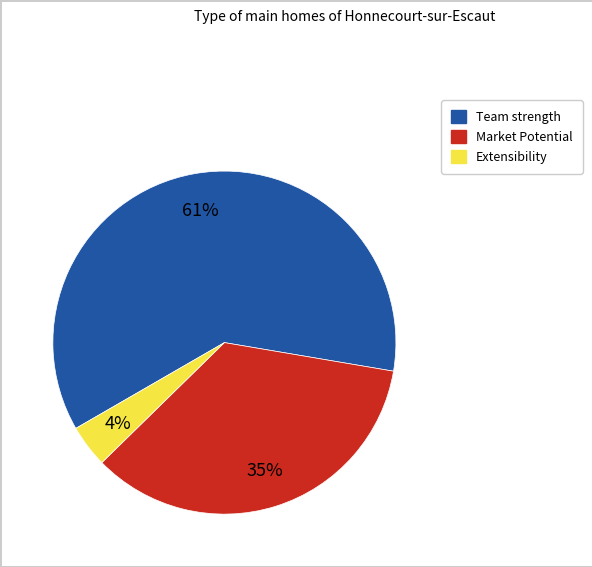

How many segments does this pie chart have?

3